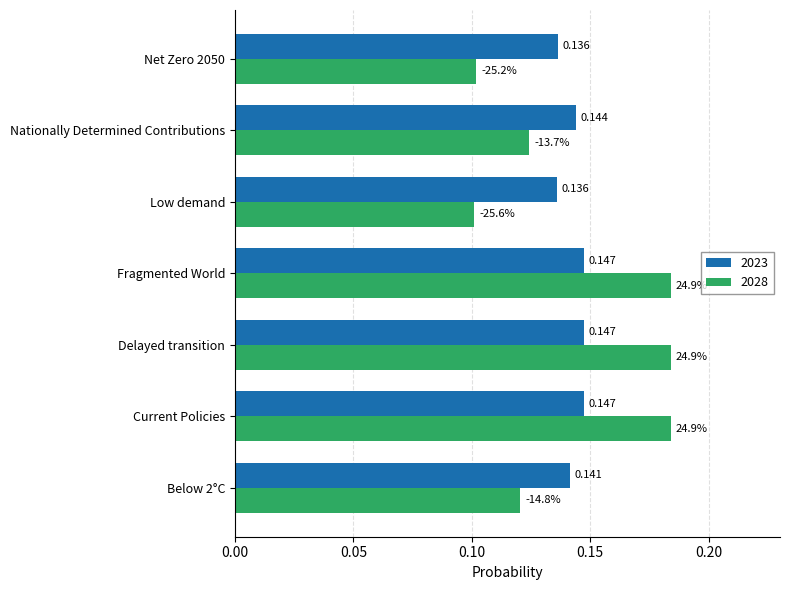

Where is 2028 nearest to the value 0?

Low demand